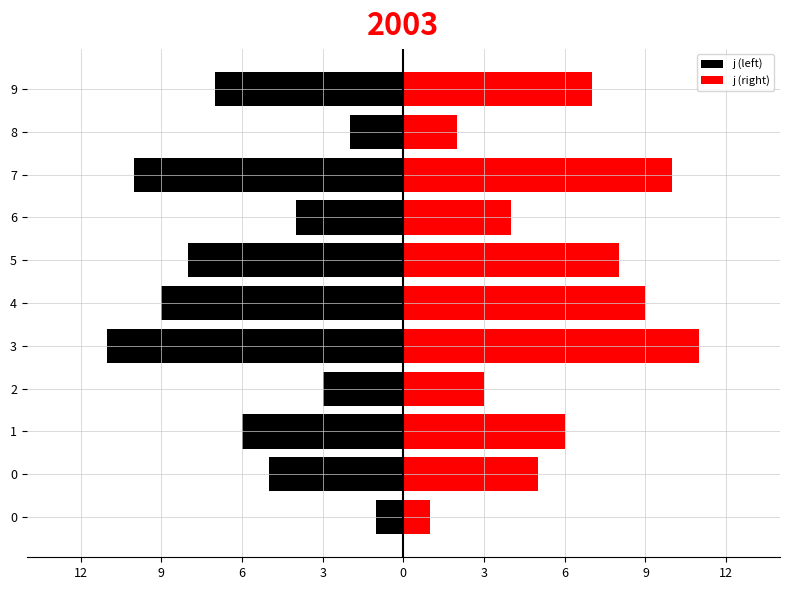

The value of j (right) at 8 is 3. True or false?

False